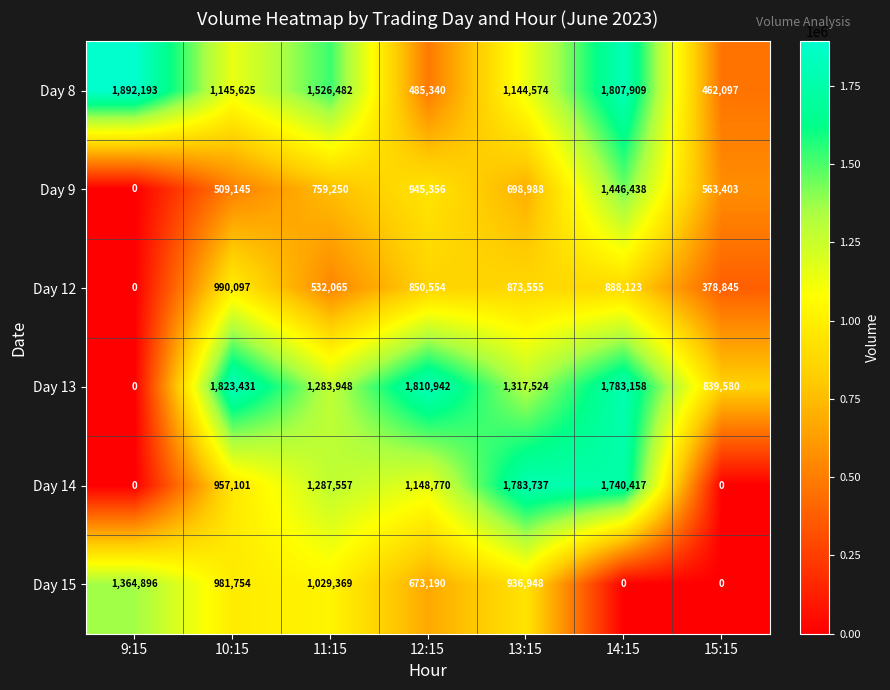

What is the maximum value for Day 14?

1783737